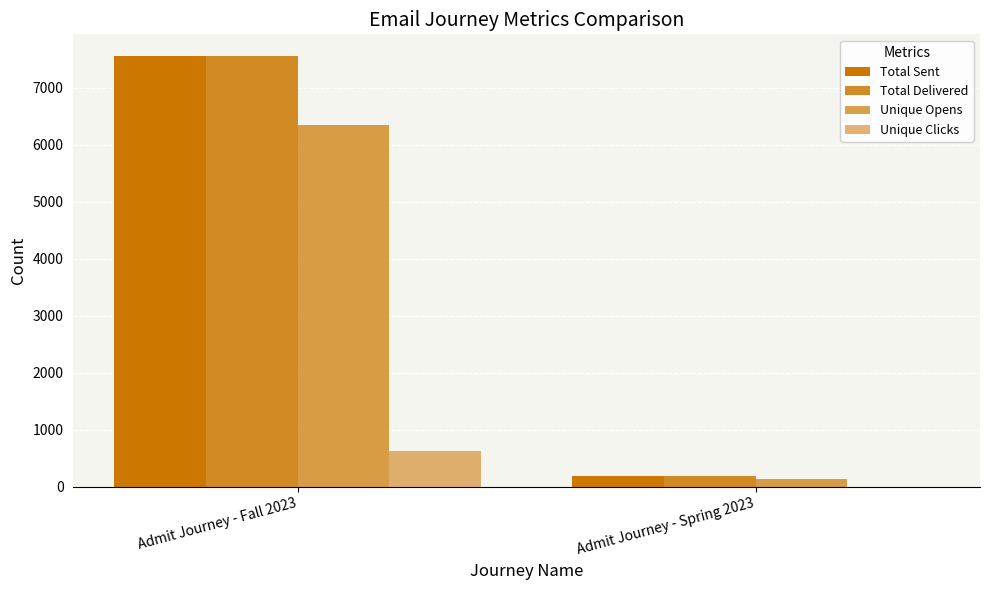

Count the number of categories in the chart.

2